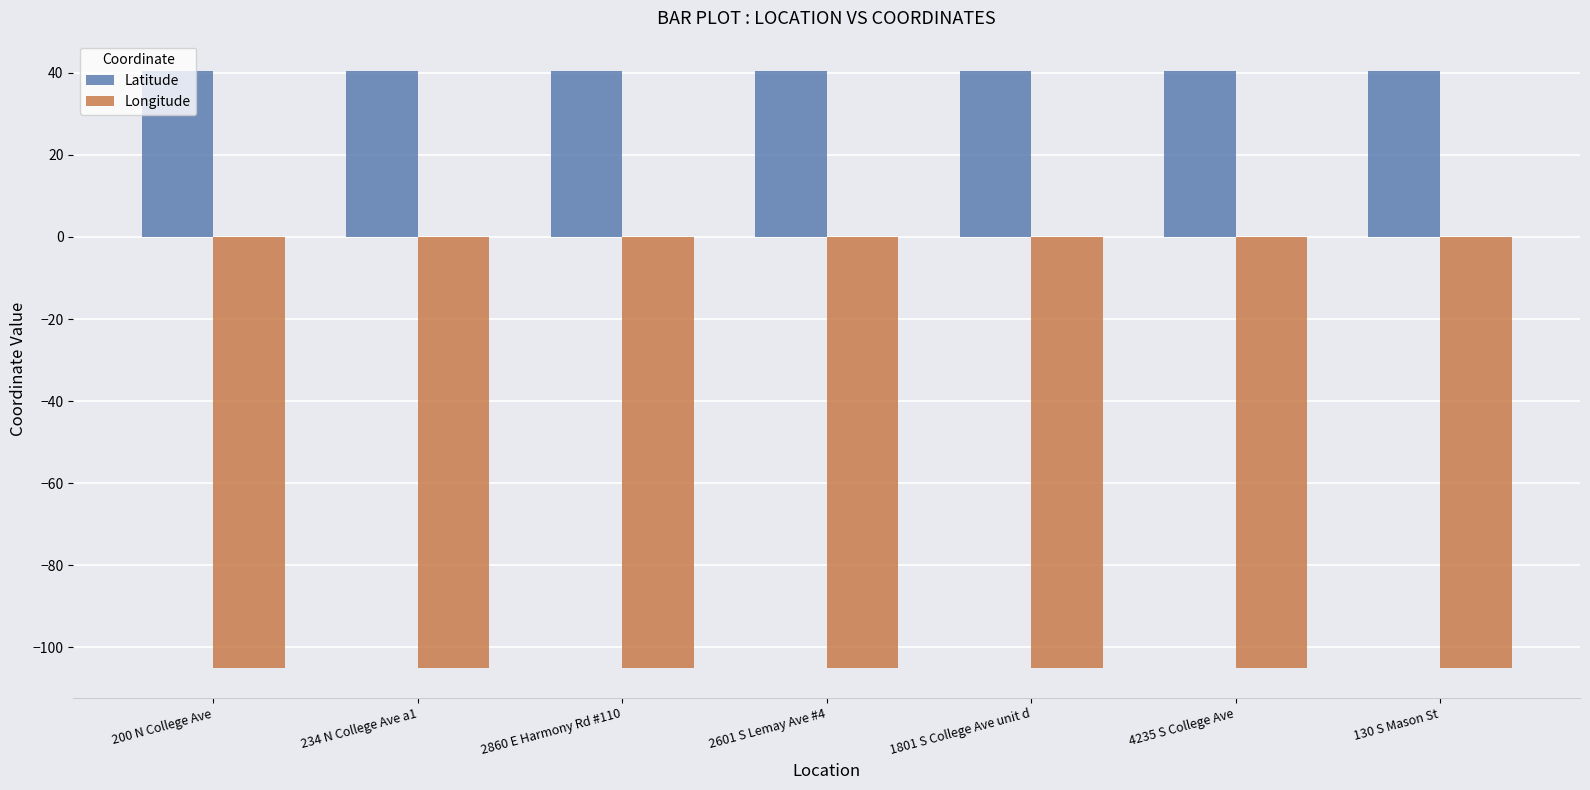

What is the difference between the maximum and minimum values in the Longitude series?

0.1